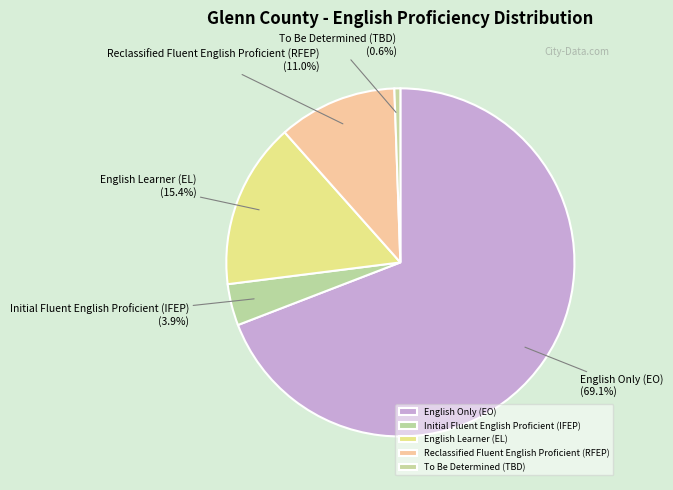

What percentage is NOT represented by Reclassified Fluent English Proficient (RFEP)?

89.0%